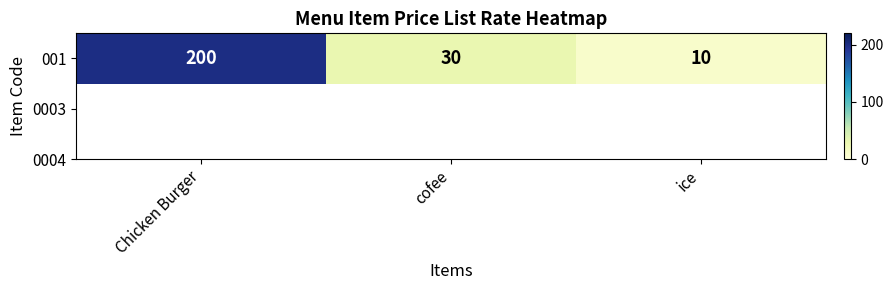

What is the difference between the maximum and minimum values?

190